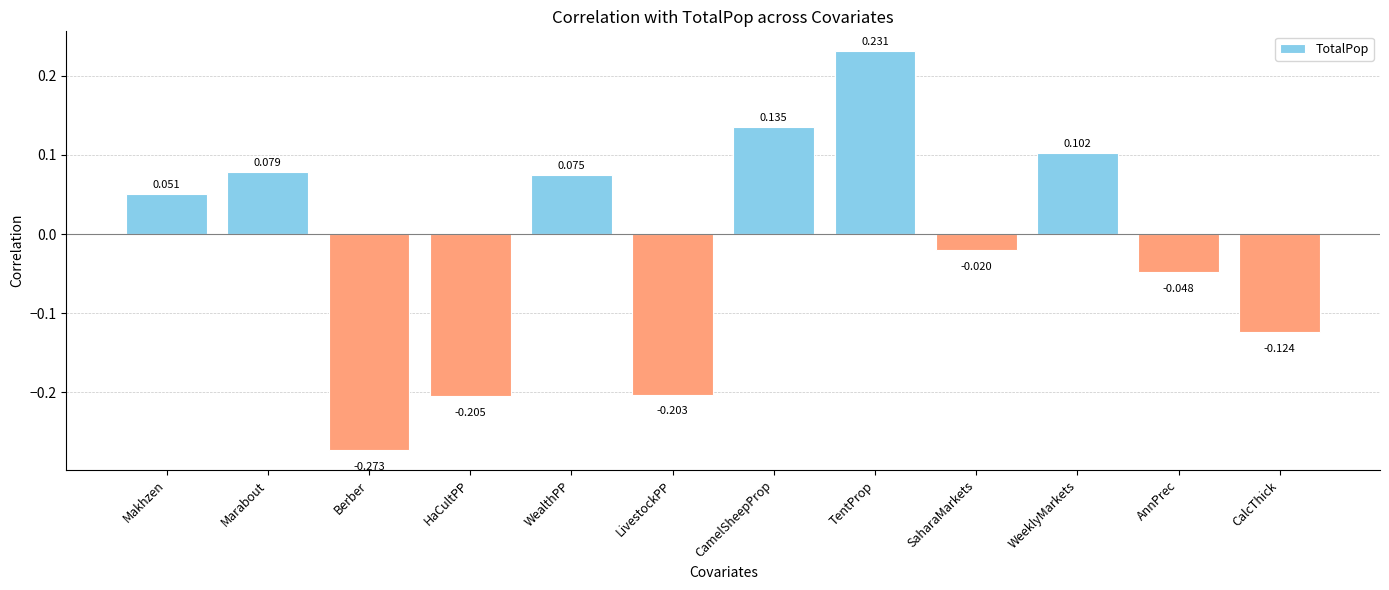

Are the bars grouped side by side (vs. stacked)?

No